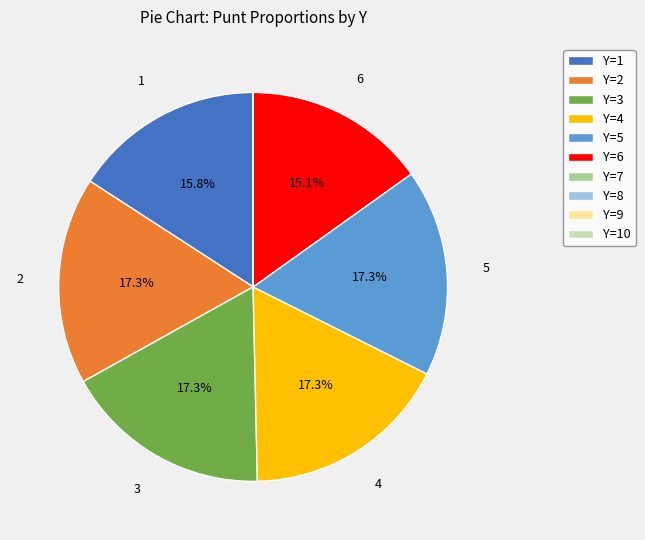

How much of the chart is everything except Y=1?

84.2%